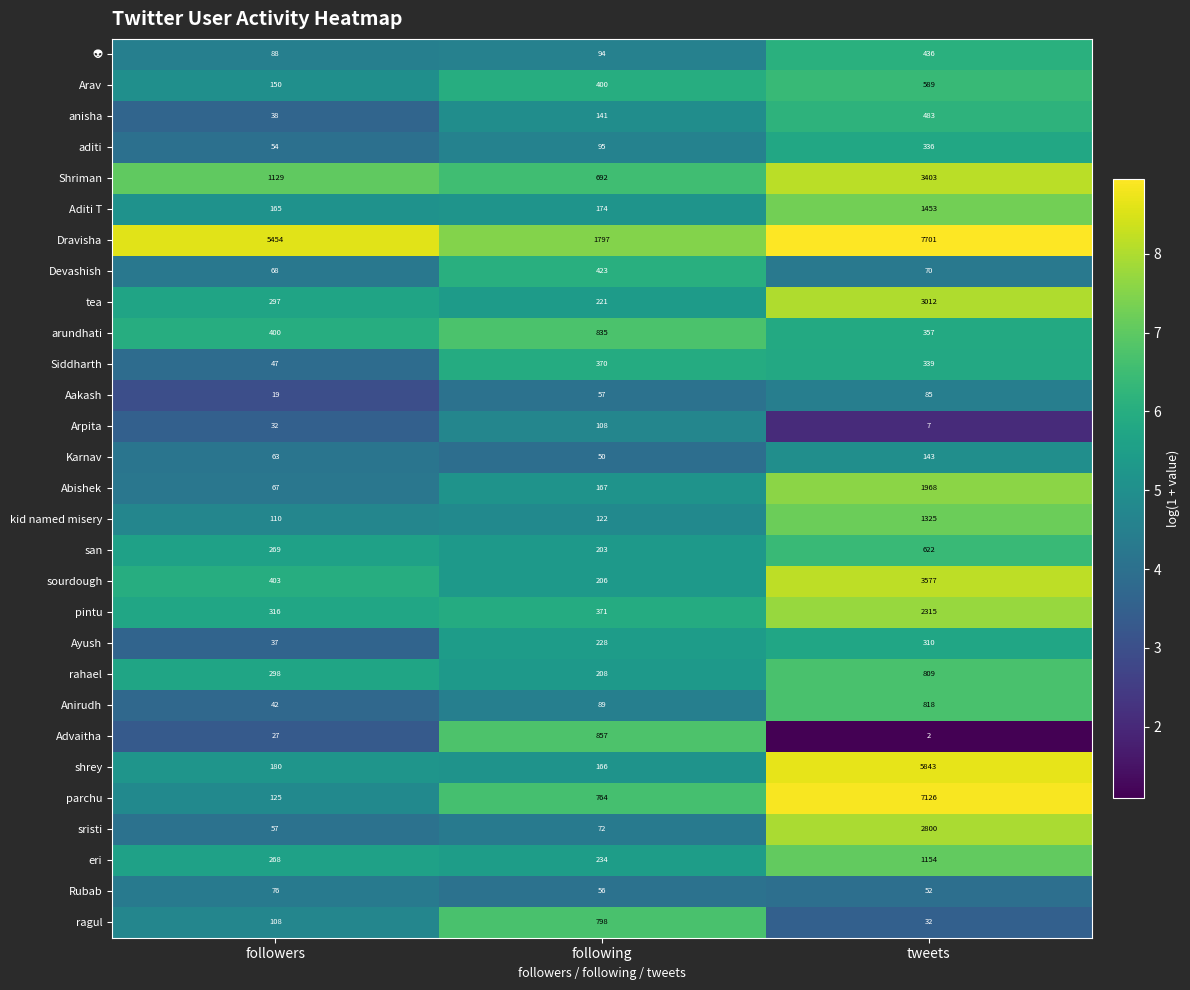

Between followers and tweets, which series saw the biggest shift?

parchu